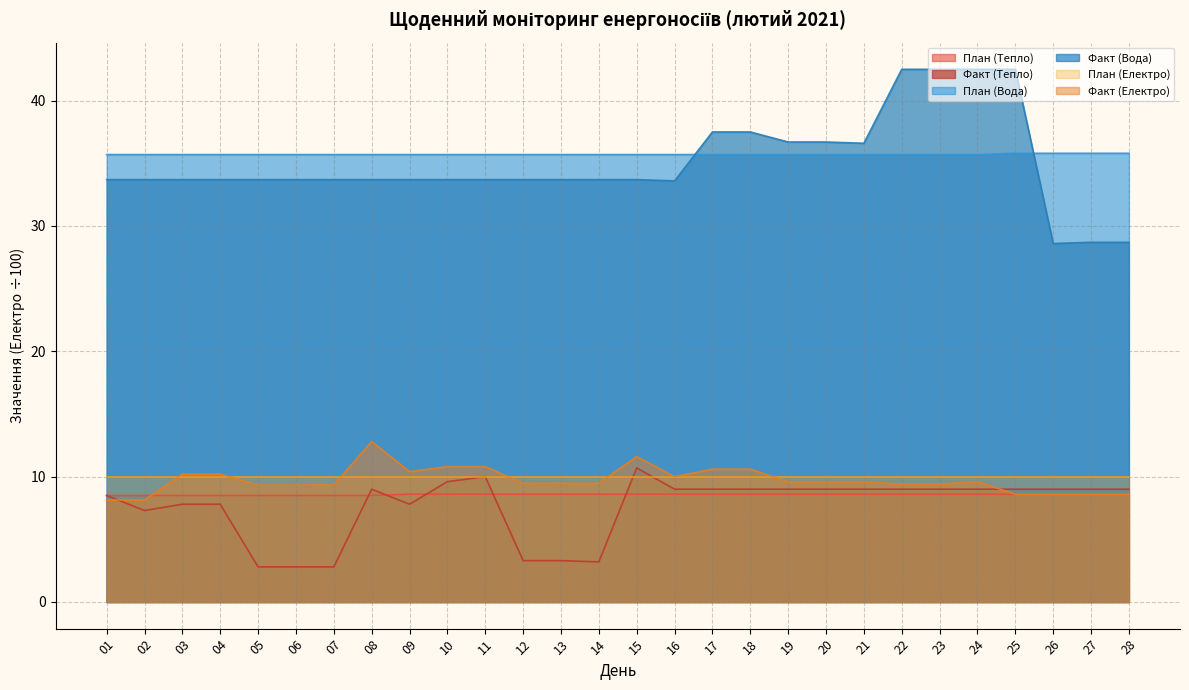

Which series has the largest total across all categories?

План (Вода)